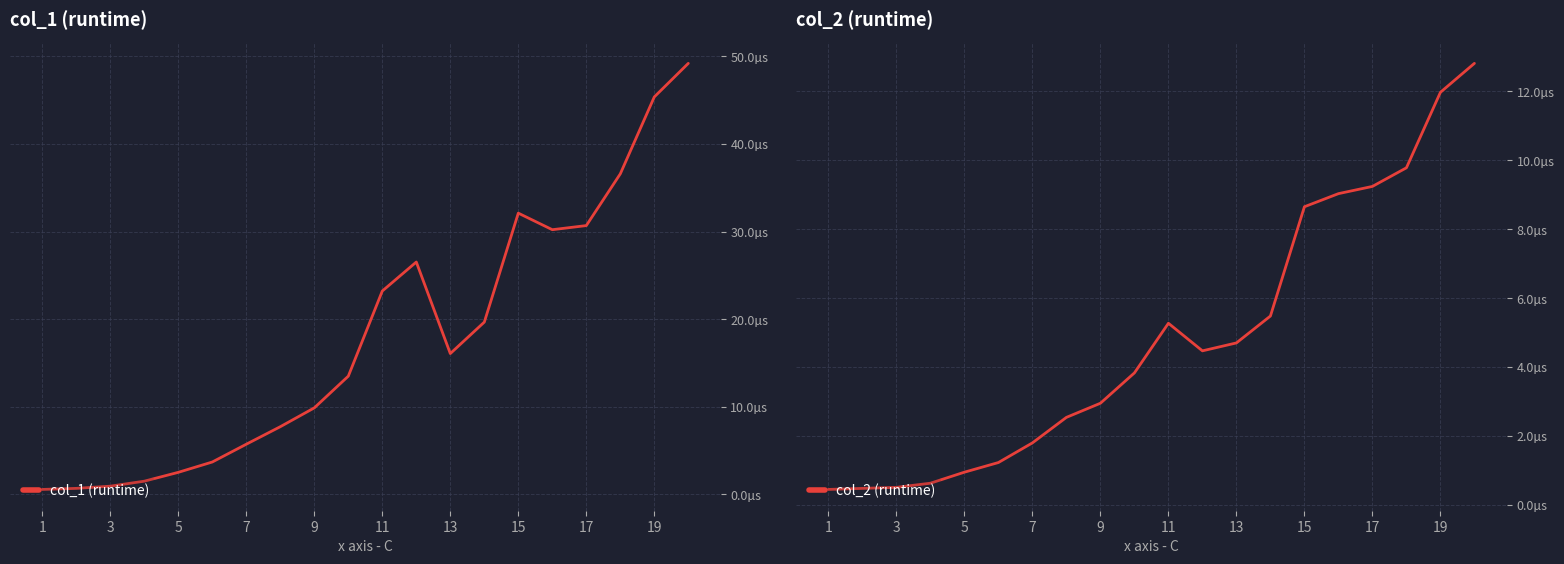

How many series are shown in this chart?

2